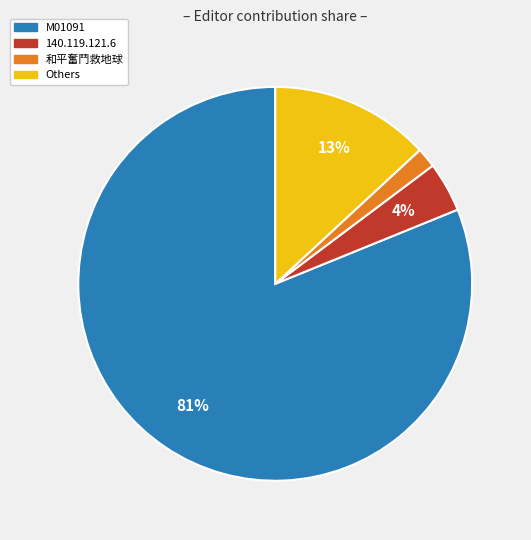

To the nearest percent, what is the difference between the 和平奮鬥救地球 and Others slice percentages?

11%